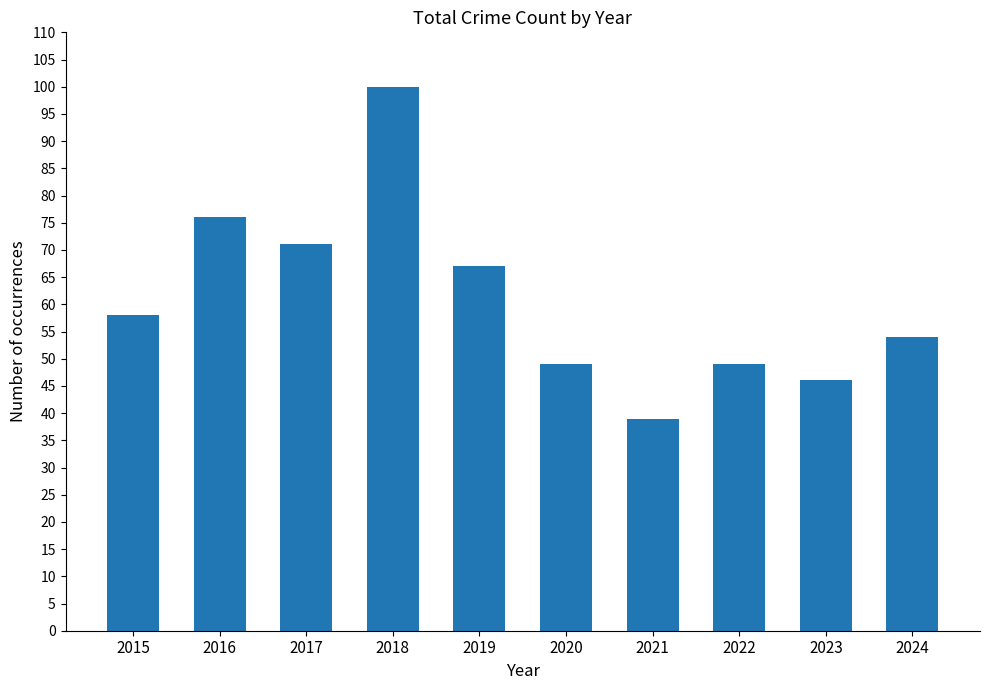

What value does the data have at 2016, to the nearest 10?

80